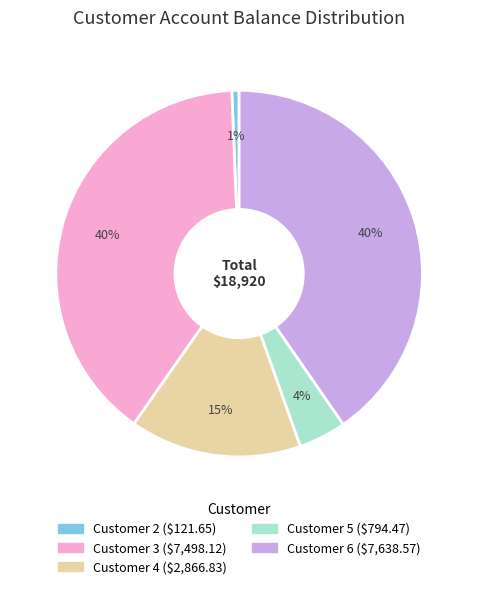

To the nearest percent, what is the average slice percentage?

20%